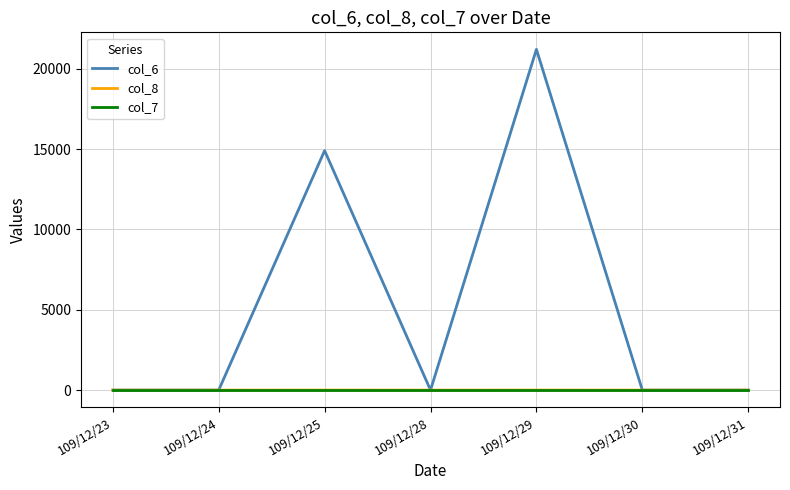

At which category is the sum across all series the highest?

109/12/29